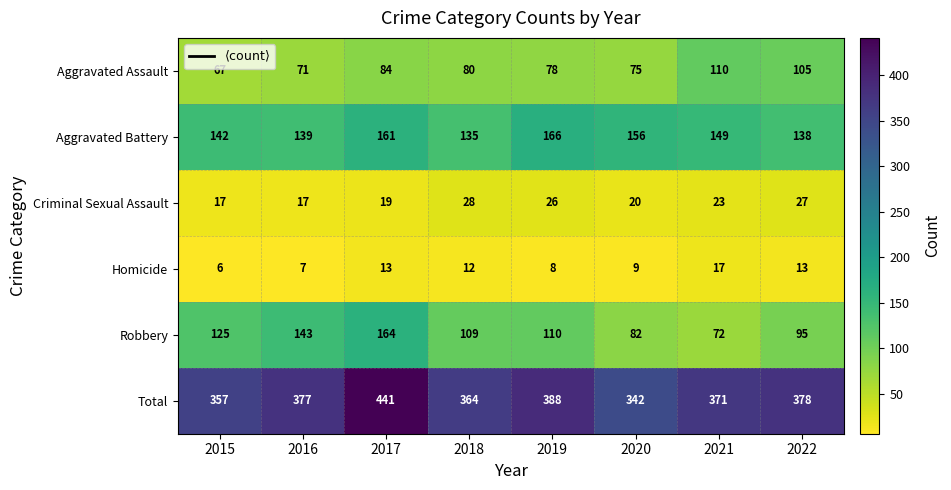

What is the sum of all Aggravated Assault values?

670